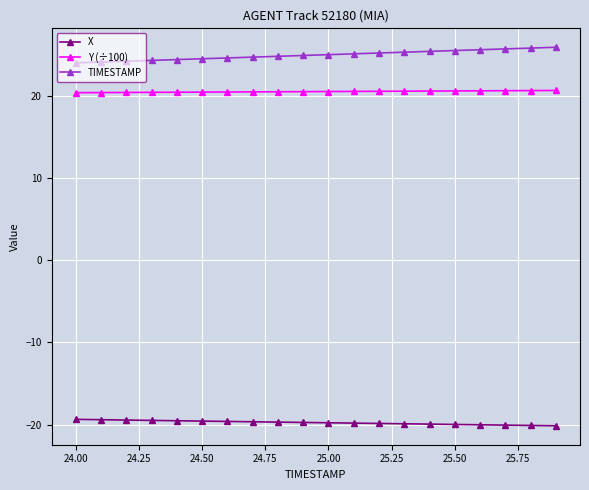

What is the value of the X point at the 10th from the left?

-19.7